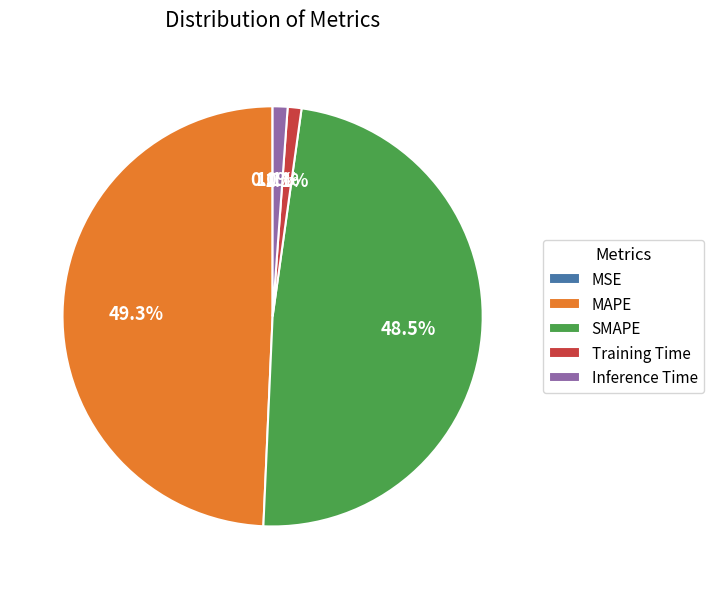

Between MAPE and Inference Time, which is larger?

MAPE